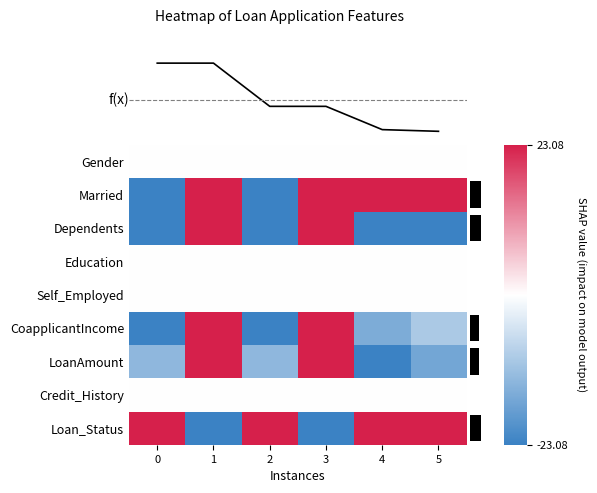

Reading left to right, list all the values displayed in this chart.

Gender: 0=0.0	1=0.0	2=0.0	3=0.0	4=0.0	5=0.0
Married: 0=-1.0	1=1.0	2=-1.0	3=1.0	4=1.0	5=1.0
Dependents: 0=-1.0	1=1.0	2=-1.0	3=1.0	4=-1.0	5=-1.0
Education: 0=0.0	1=0.0	2=0.0	3=0.0	4=0.0	5=0.0
Self_Employed: 0=0.0	1=0.0	2=0.0	3=0.0	4=0.0	5=0.0
CoapplicantIncome: 0=-1.0	1=1.0	2=-1.0	3=1.0	4=-0.7	5=-0.4
LoanAmount: 0=-0.6	1=1.0	2=-0.6	3=1.0	4=-1.0	5=-0.7
Credit_History: 0=0.0	1=0.0	2=0.0	3=0.0	4=0.0	5=0.0
Loan_Status: 0=1.0	1=-1.0	2=1.0	3=-1.0	4=1.0	5=1.0